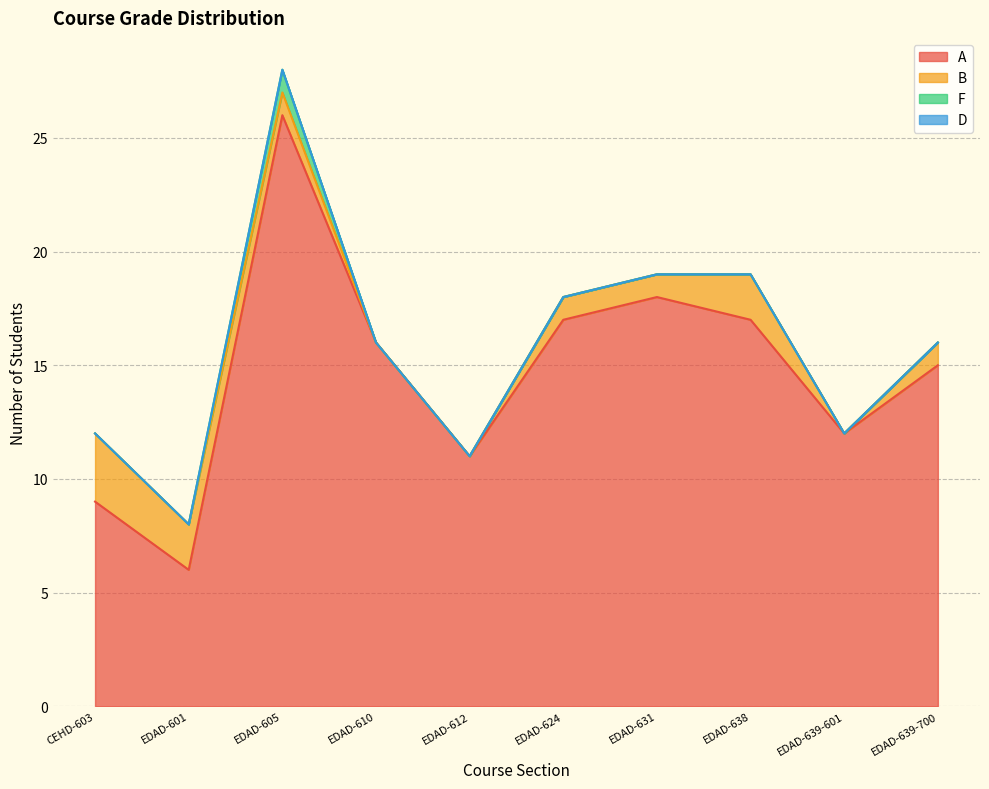

True or false: D and B intersect in this chart.

False